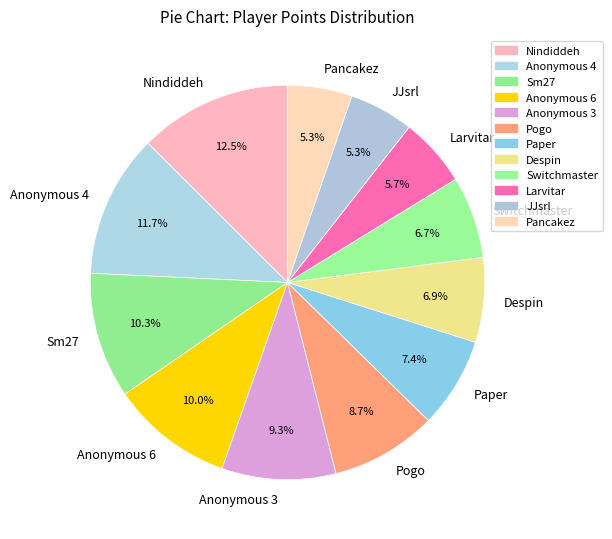

To the nearest percent, what is the average slice percentage?

8%